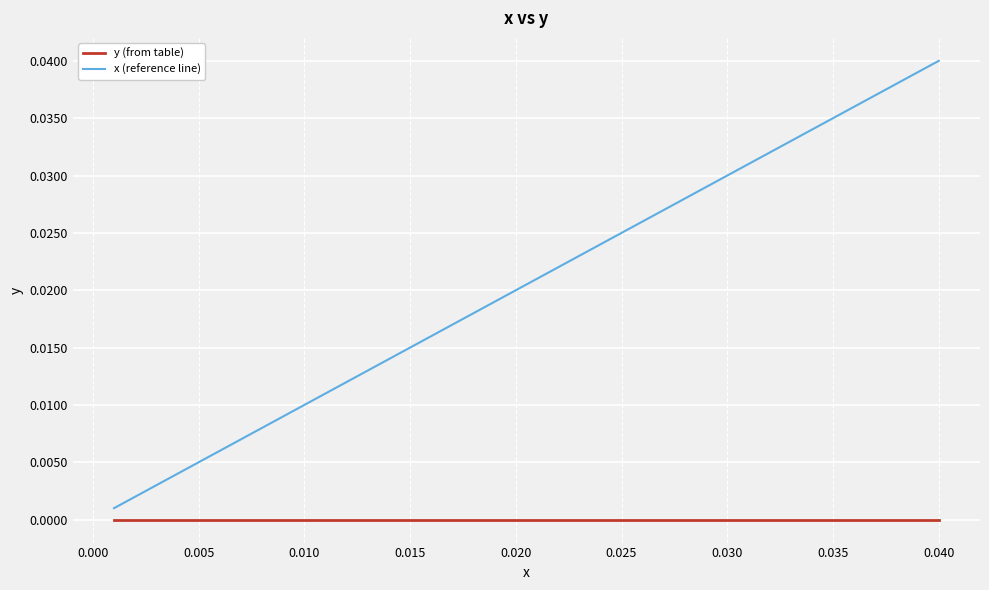

Which series has the largest range (max minus min)?

x (reference line)